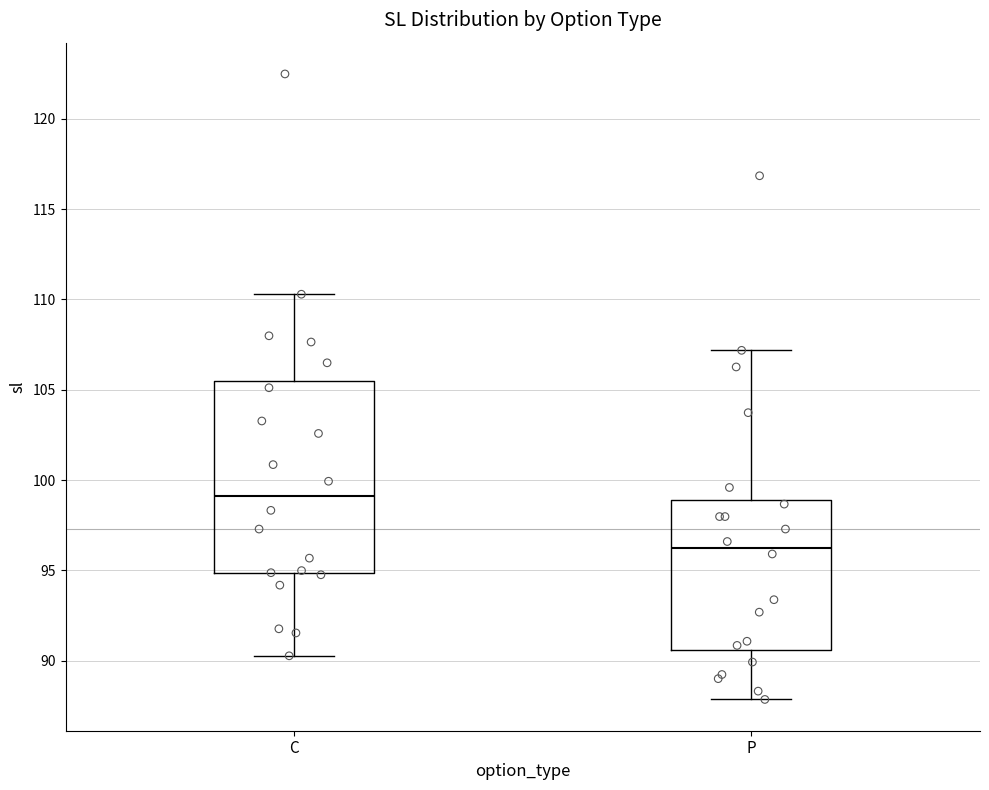

Reading left to right, read every box against the y-axis: the position of its median line, the range the box covers, and the ends of its whiskers. The values are not printed on the chart, so give them approximately, as read against the axis.

C: median 99.0, box 95.0 to 105.5, whiskers 90.5 to 110.5
P: median 96.5, box 90.5 to 99.0, whiskers 88.0 to 107.0